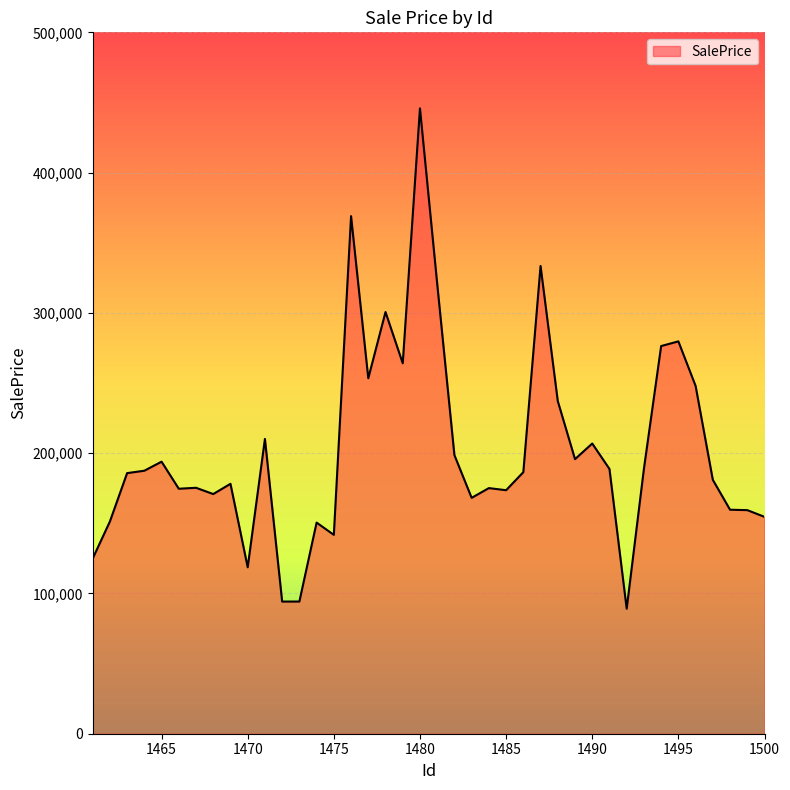

What is the greatest value displayed?

445801.1